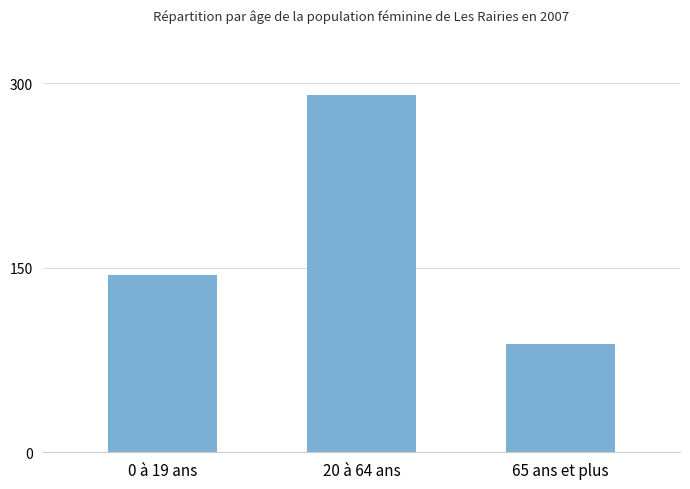

The chart shows a value of 26 at 65 ans et plus. True or false?

False